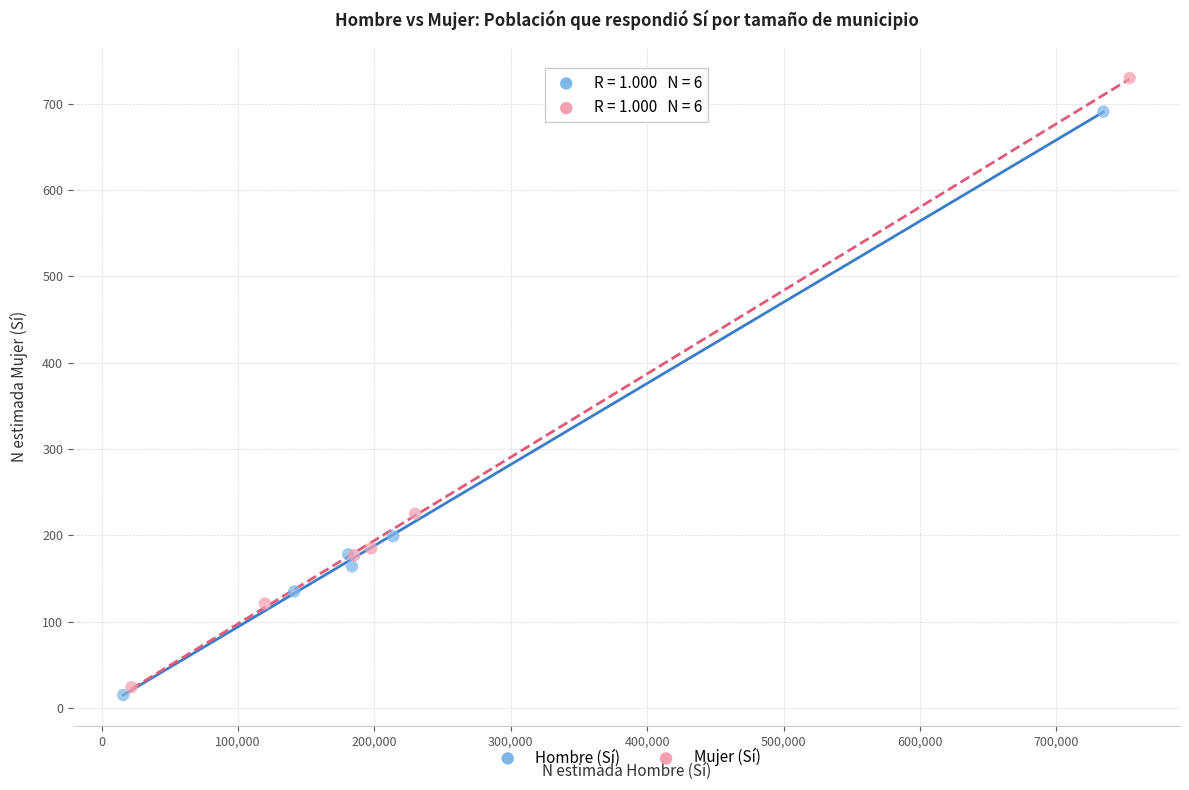

Which series has the widest spread of Y values?

Mujer (Sí)